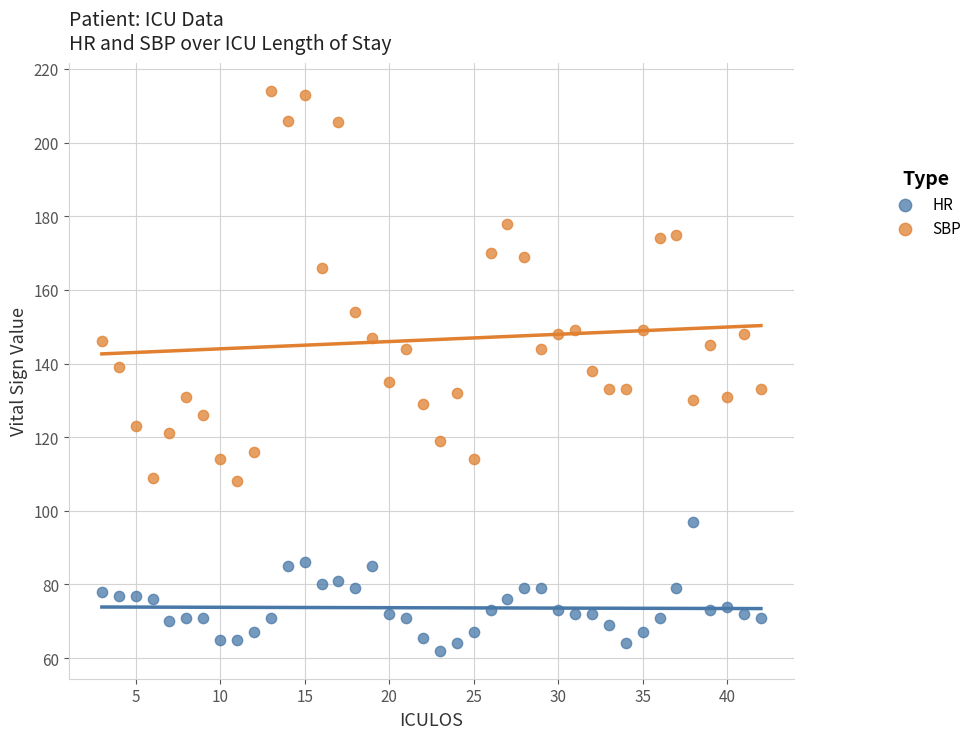

In the SBP series, what Y value is closest to 161?

166.0